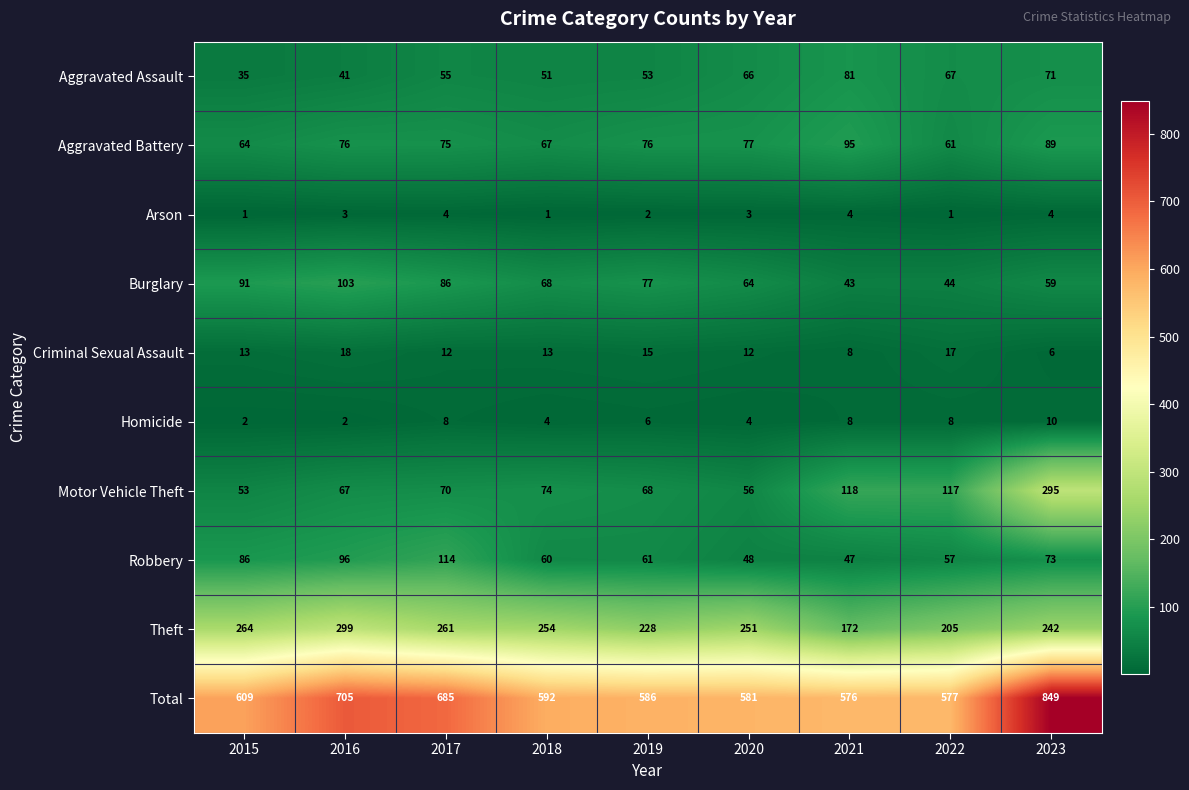

How many series are shown in this chart?

10